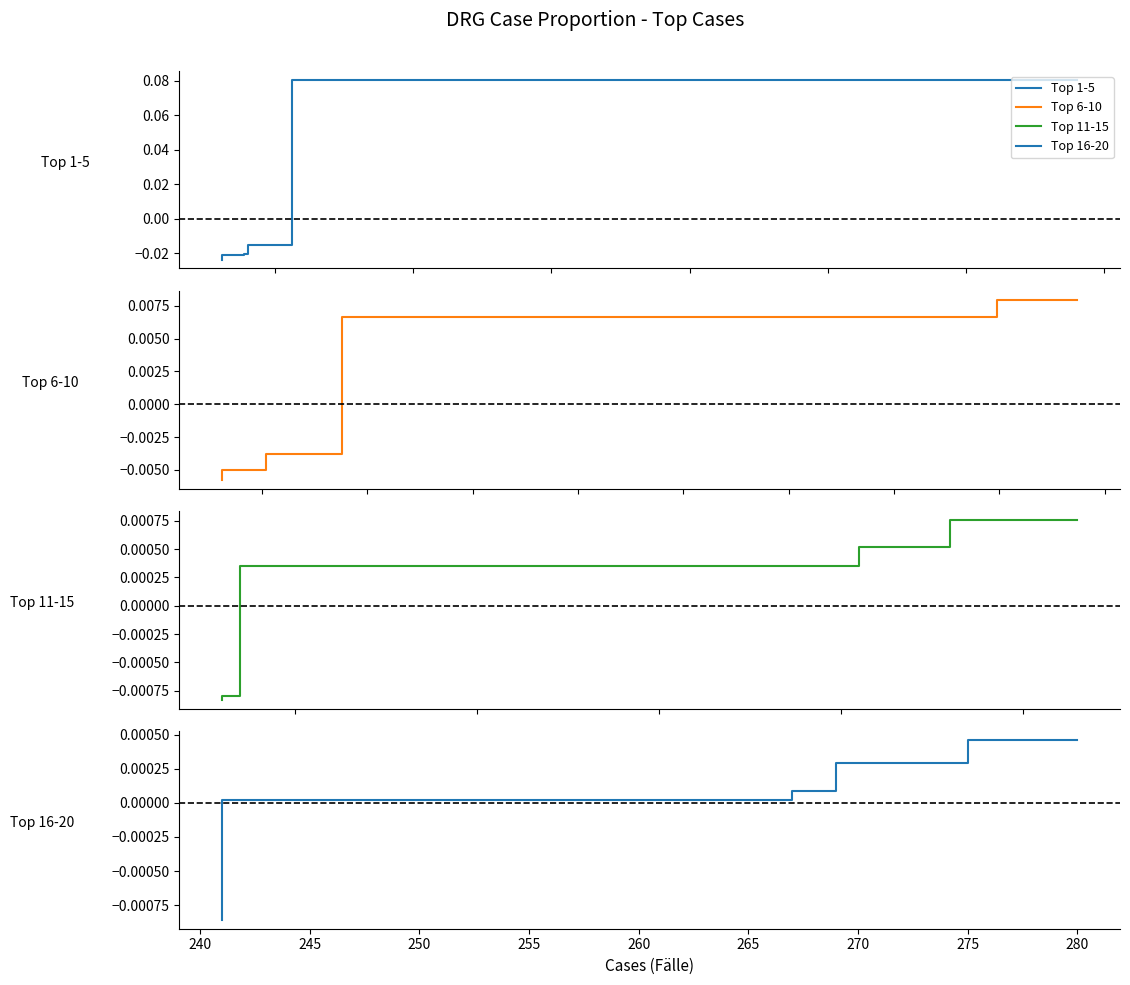

How many times do Top 1-5 and Top 6-10 cross each other?

1